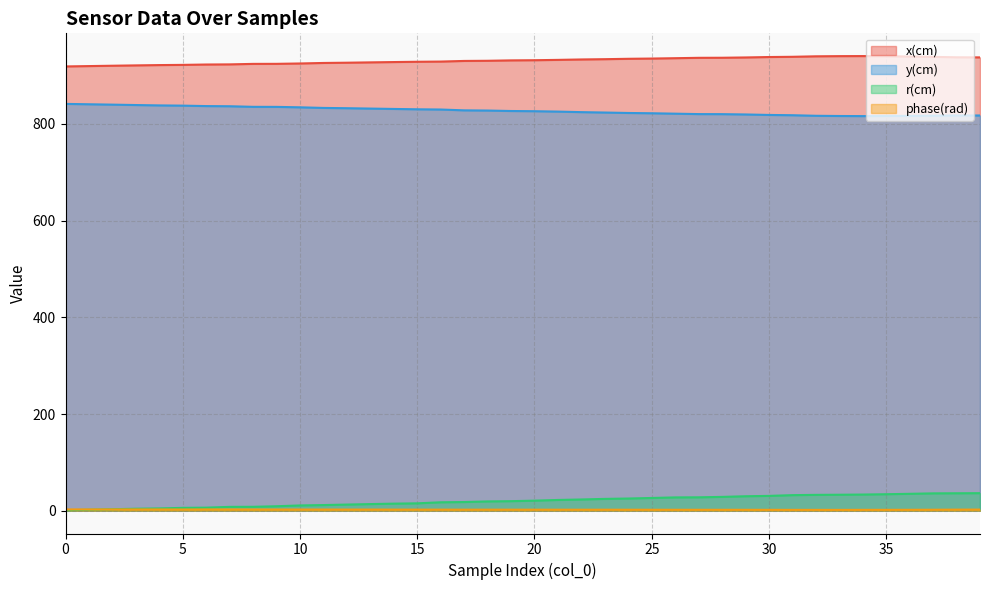

True or false: y(cm) has more than 1 points higher than both neighbors.

False